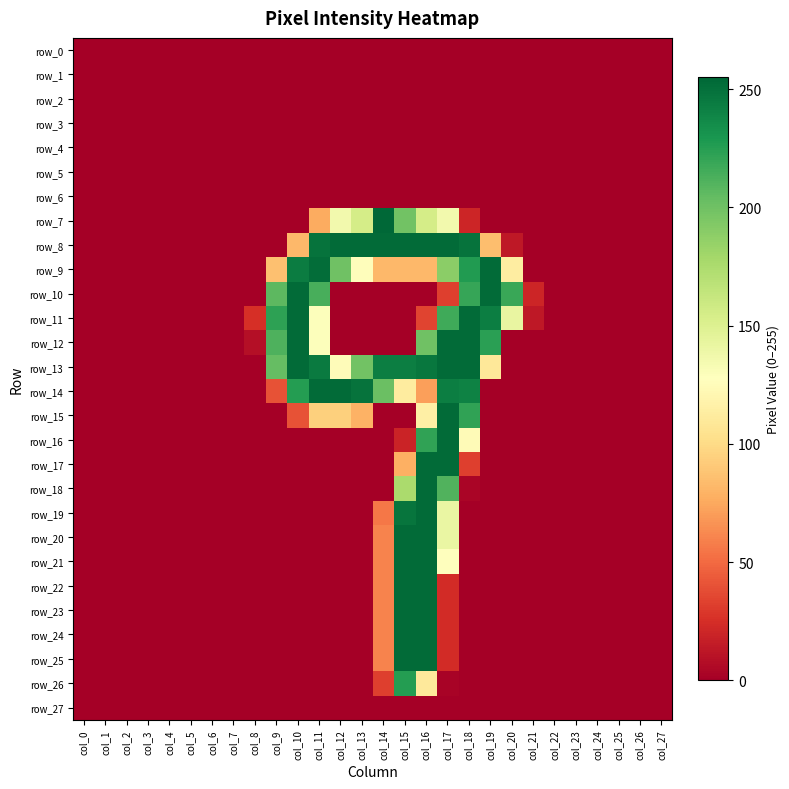

How many data points in row_13 are above 0?

11